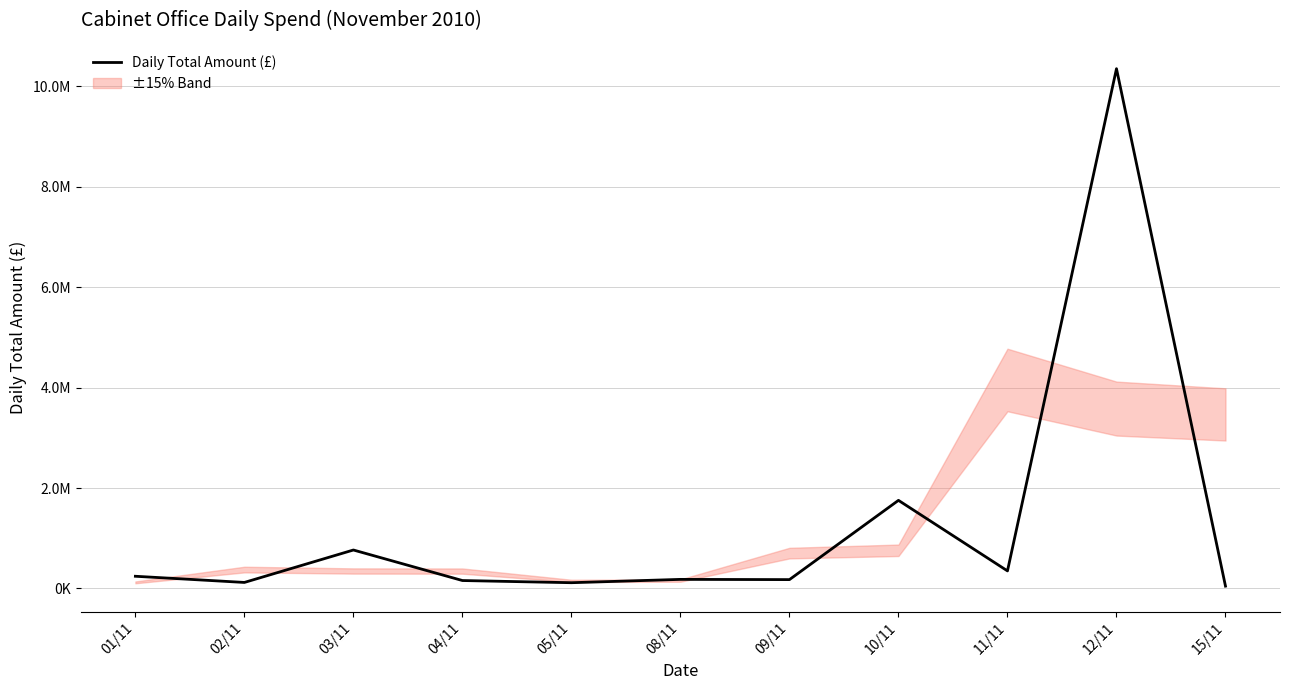

How many categories are shown in the chart?

11